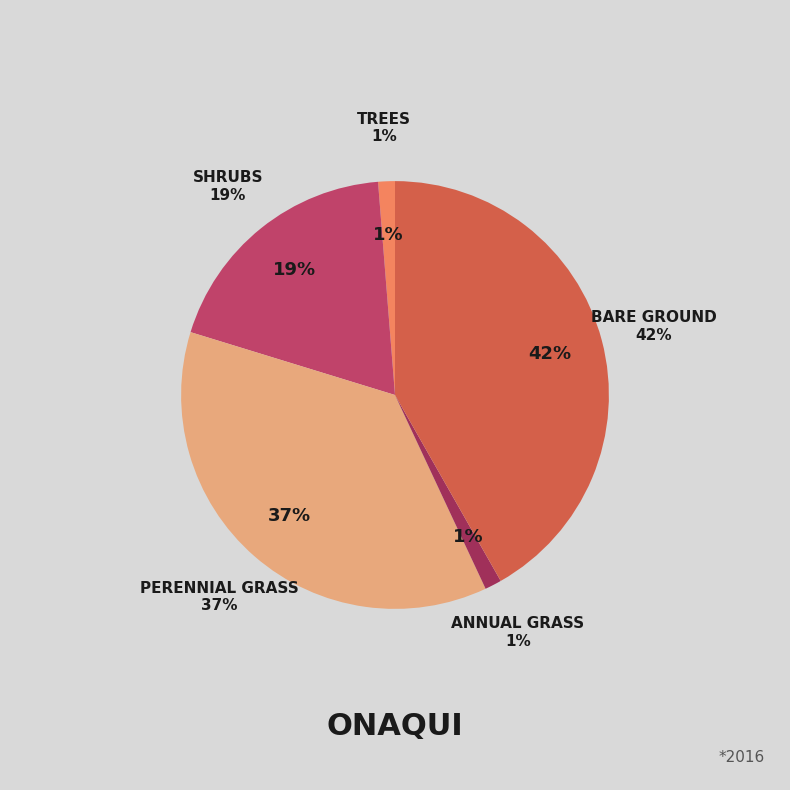

Is there a majority slice in this chart?

No